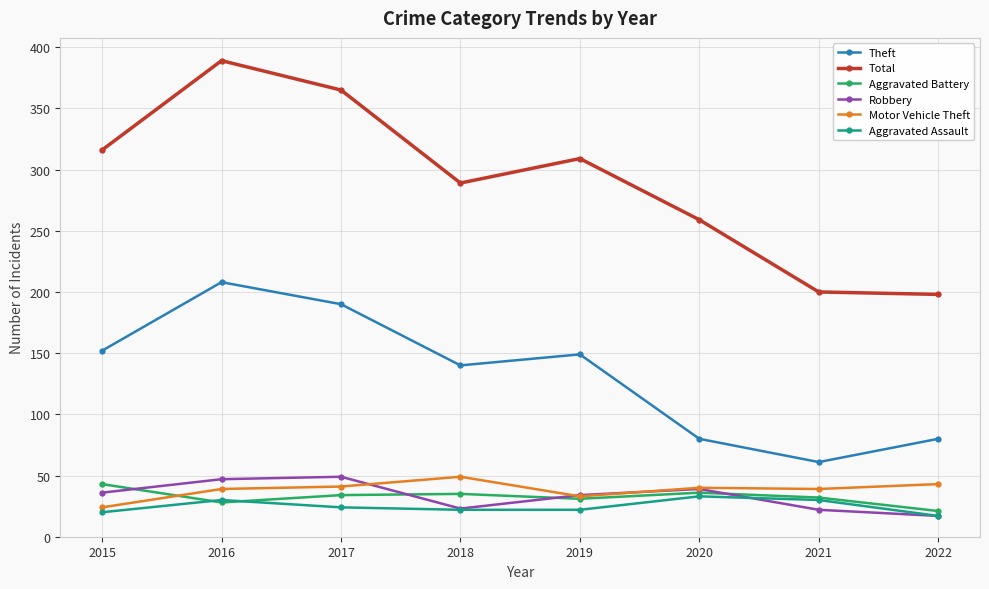

Which series has the widest spread of values?

Total